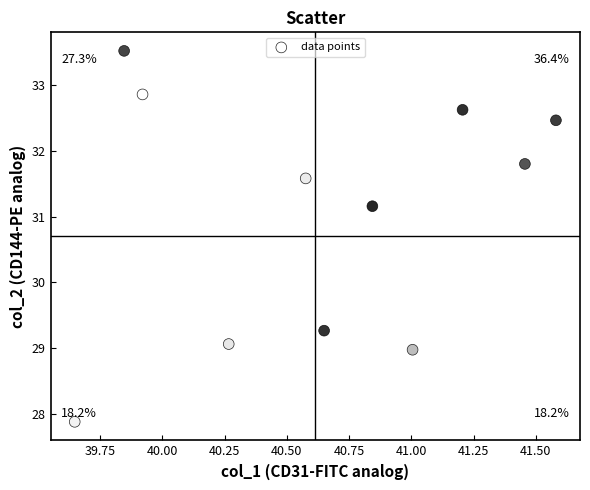

What is the average X value?

40.6